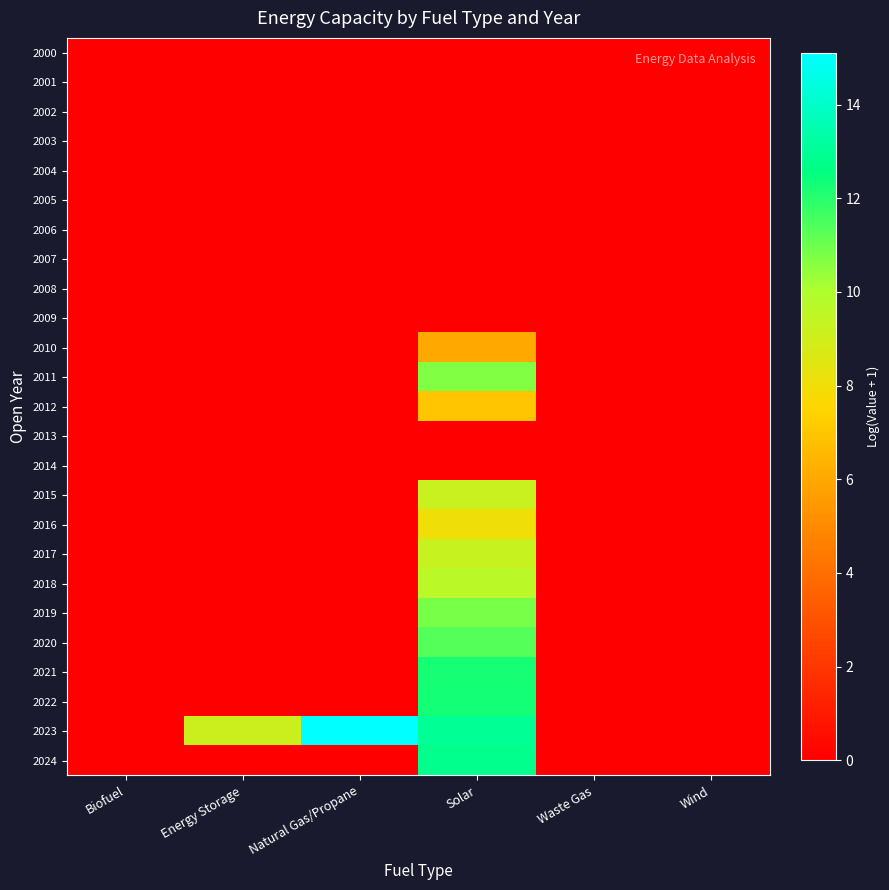

What is the spread (max minus min) of values at Energy Storage?

9.1